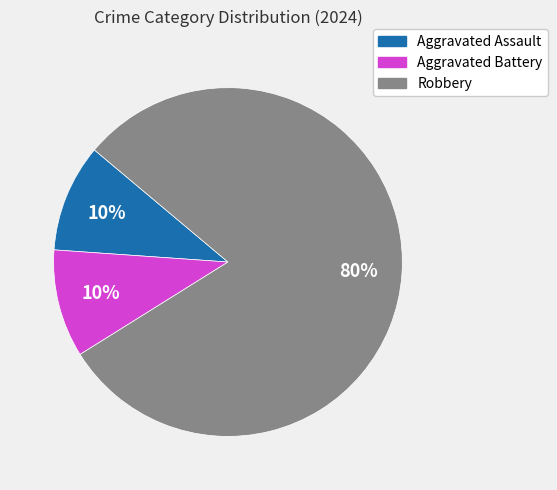

Count the number of slices in the pie.

3